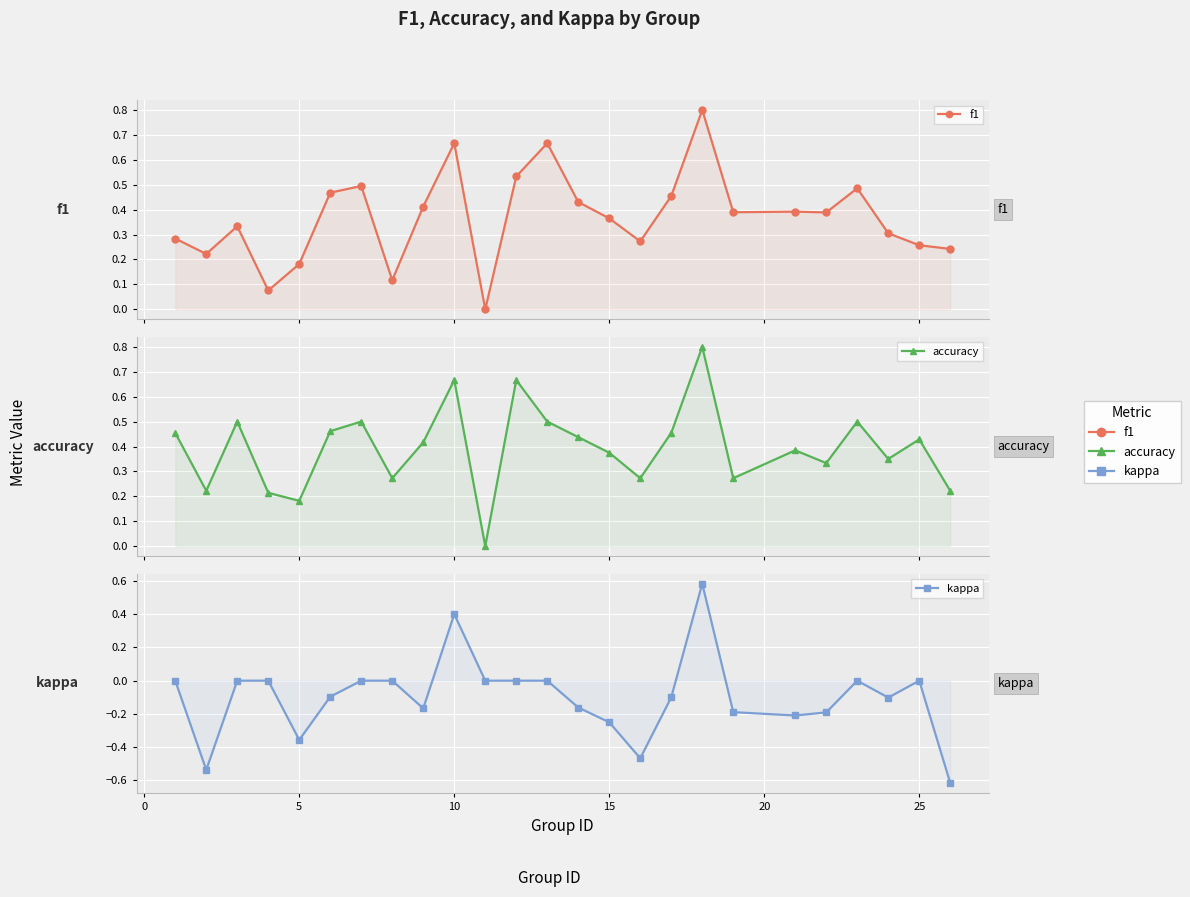

What are all the series names shown in the legend?

f1, accuracy, kappa